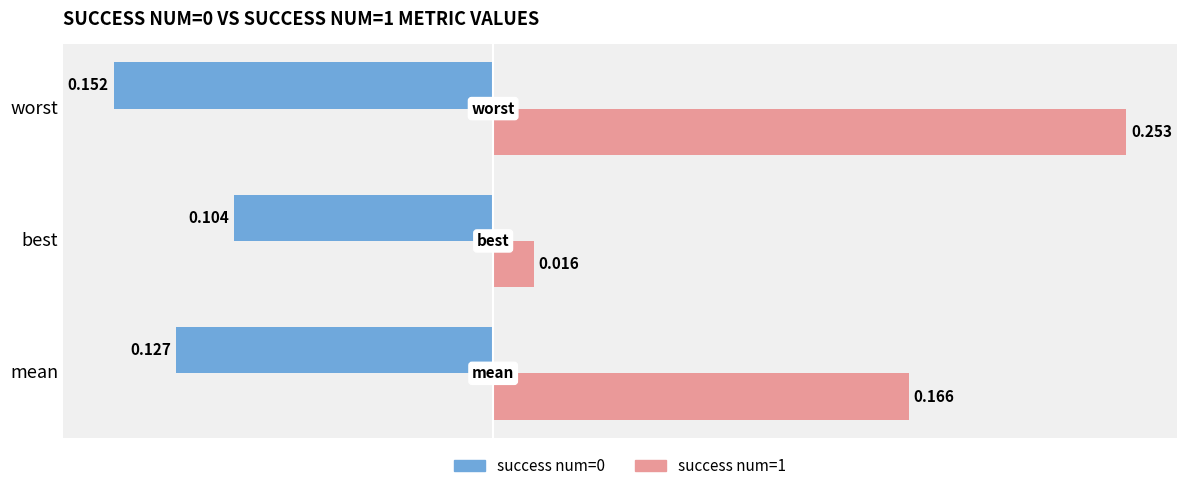

List the labels in order of success num=1 value, smallest first.

best, mean, worst